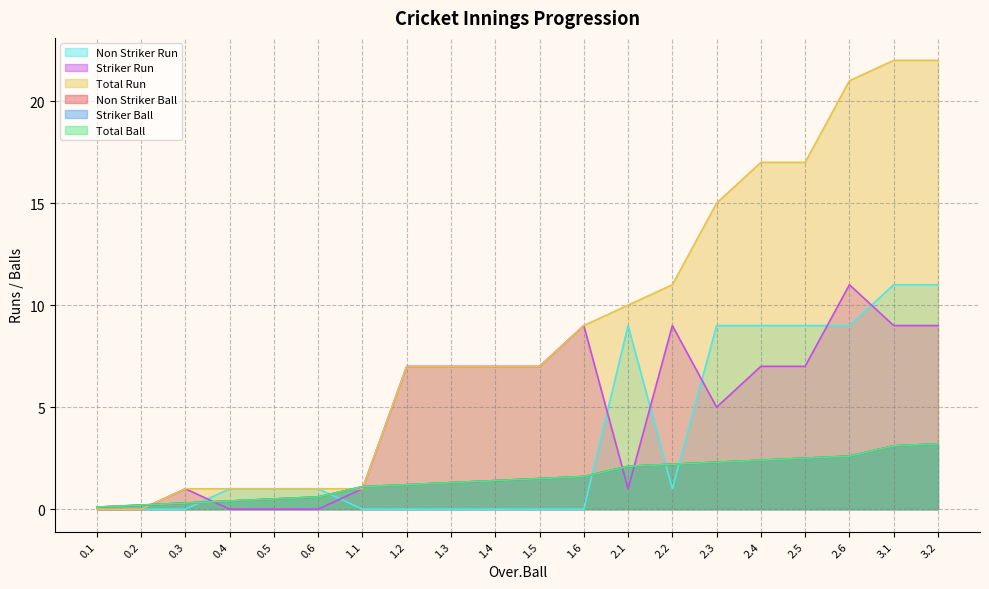

What is the approximate value of Striker Ball at 2.3?

2.3